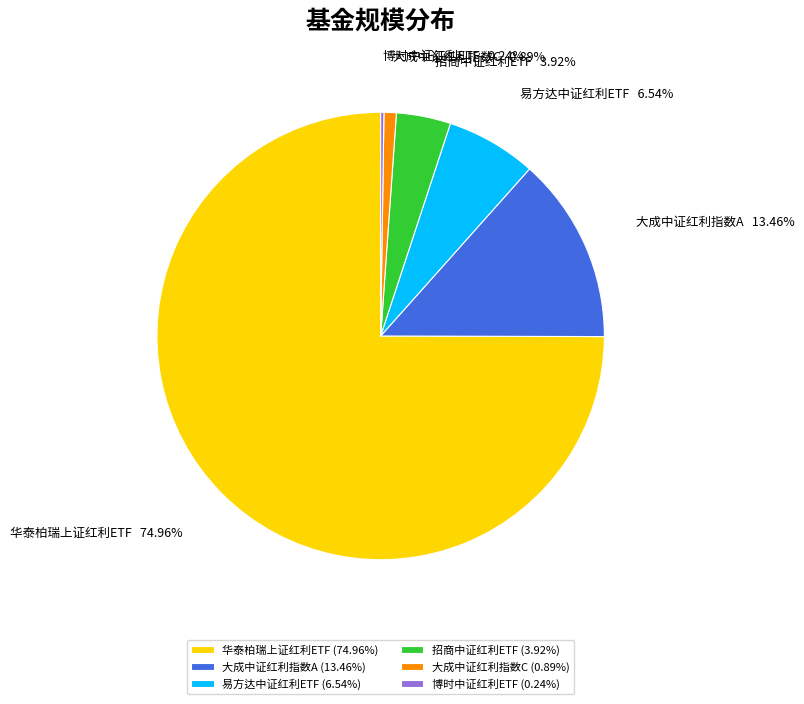

Does any single category account for the majority?

Yes